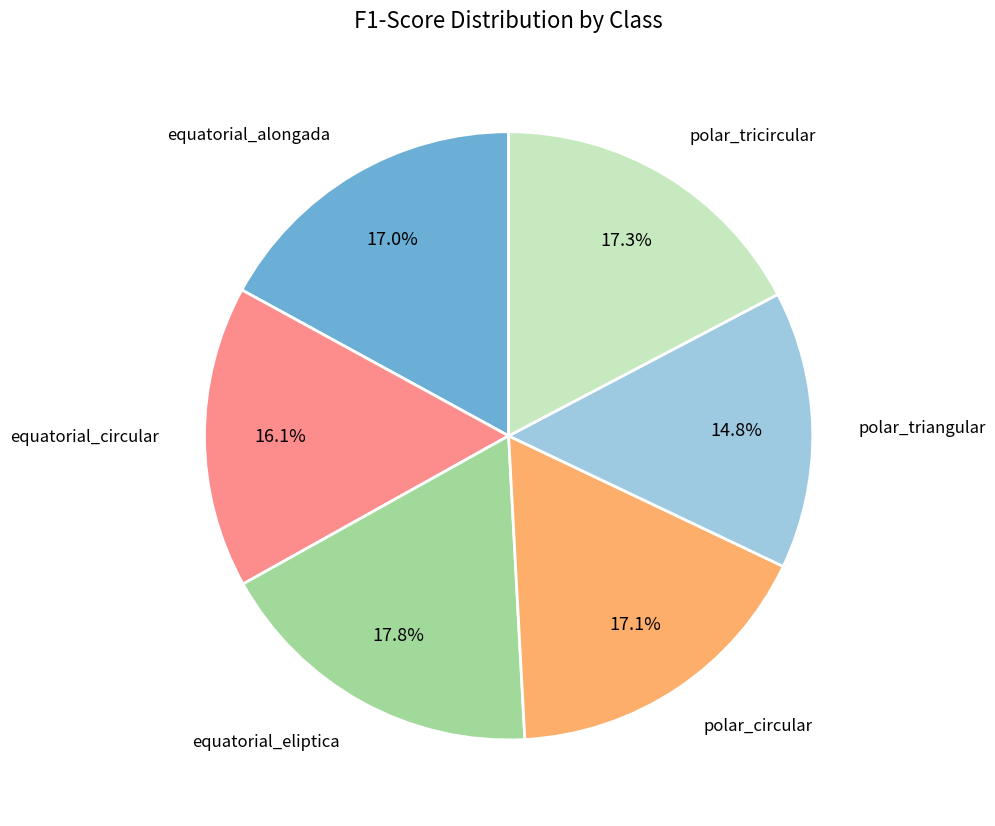

To the nearest percent, what is the difference between the largest and smallest slice percentages?

3%